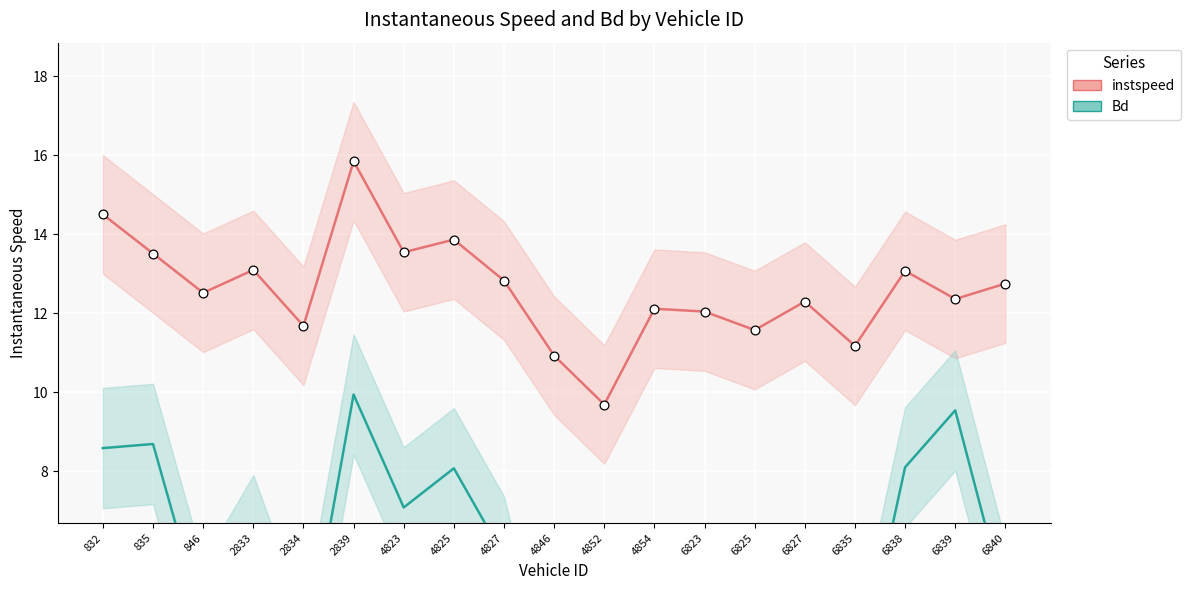

Which series has the largest total across all categories?

instspeed